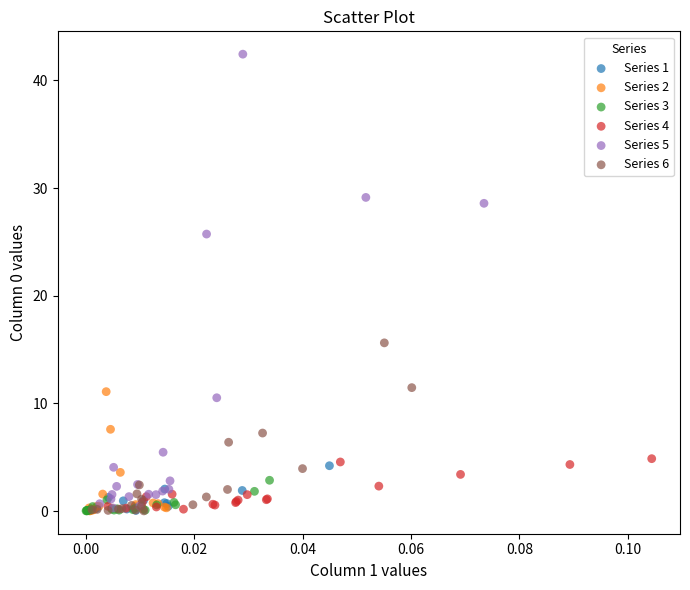

Which series reaches the maximum Y coordinate?

Series 5